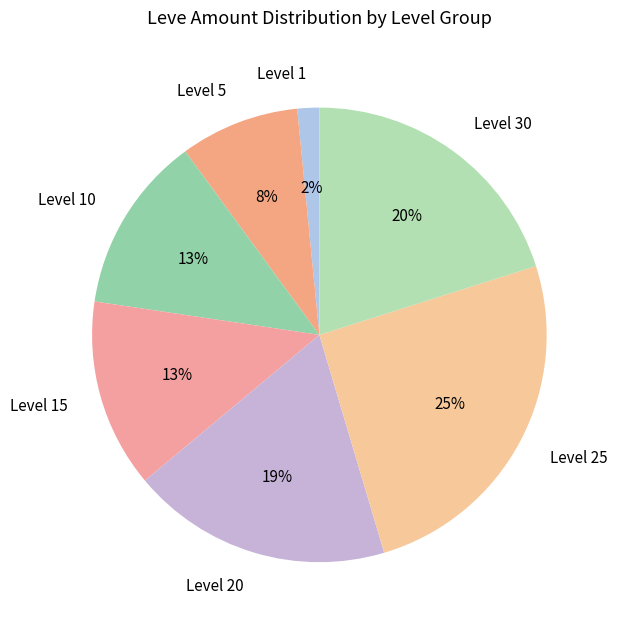

Is it true that Level 10 is 1% of the pie?

False